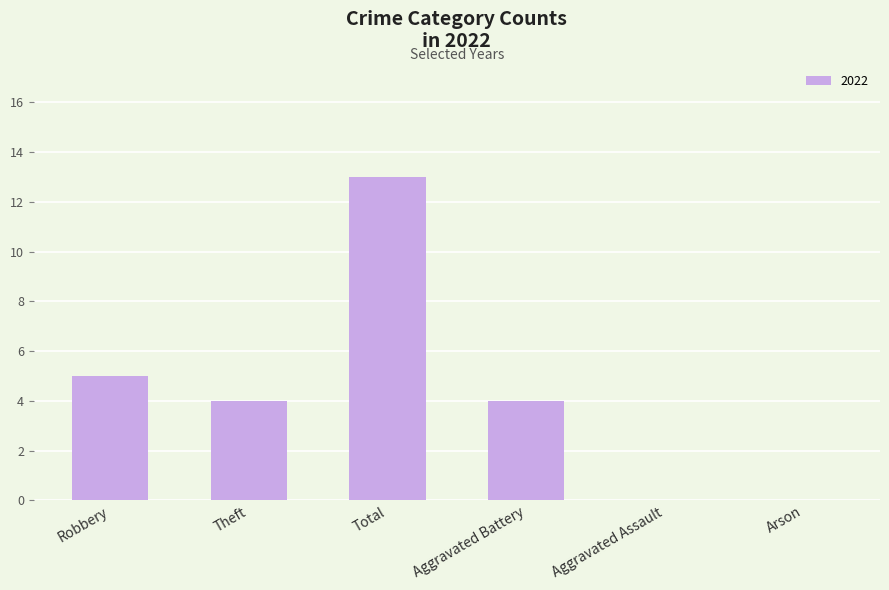

What is the sum of the values at Aggravated Assault and Total?

13